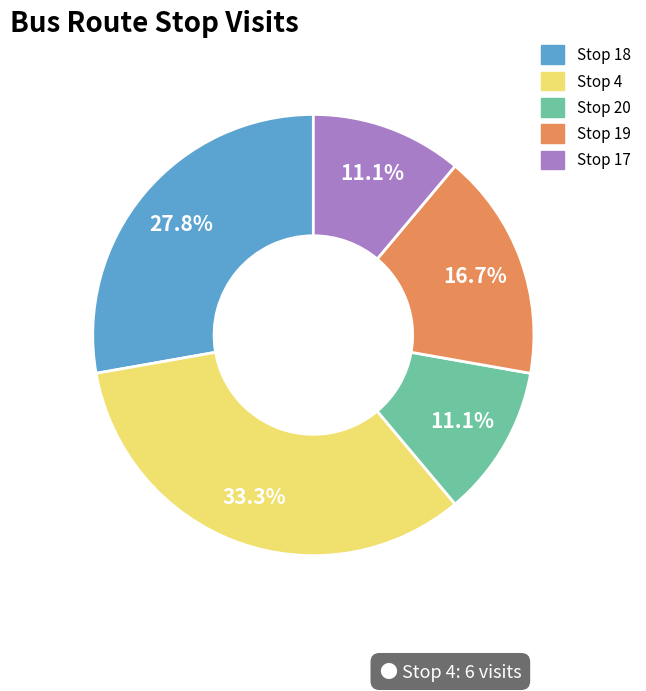

To the nearest percent, what is the difference between the largest and smallest slice percentages?

22%